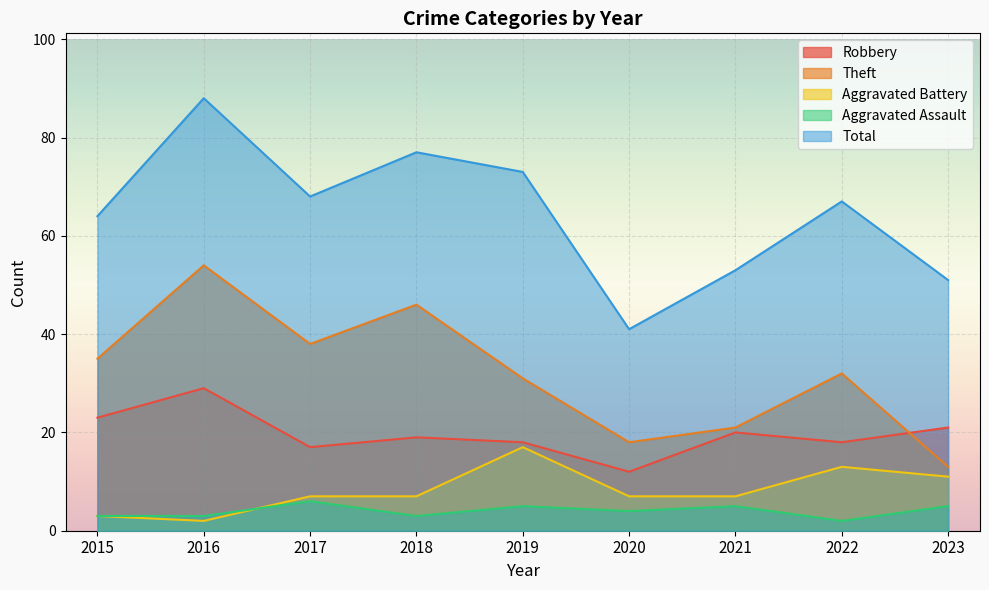

What is the approximate value of Total at 2016?

88